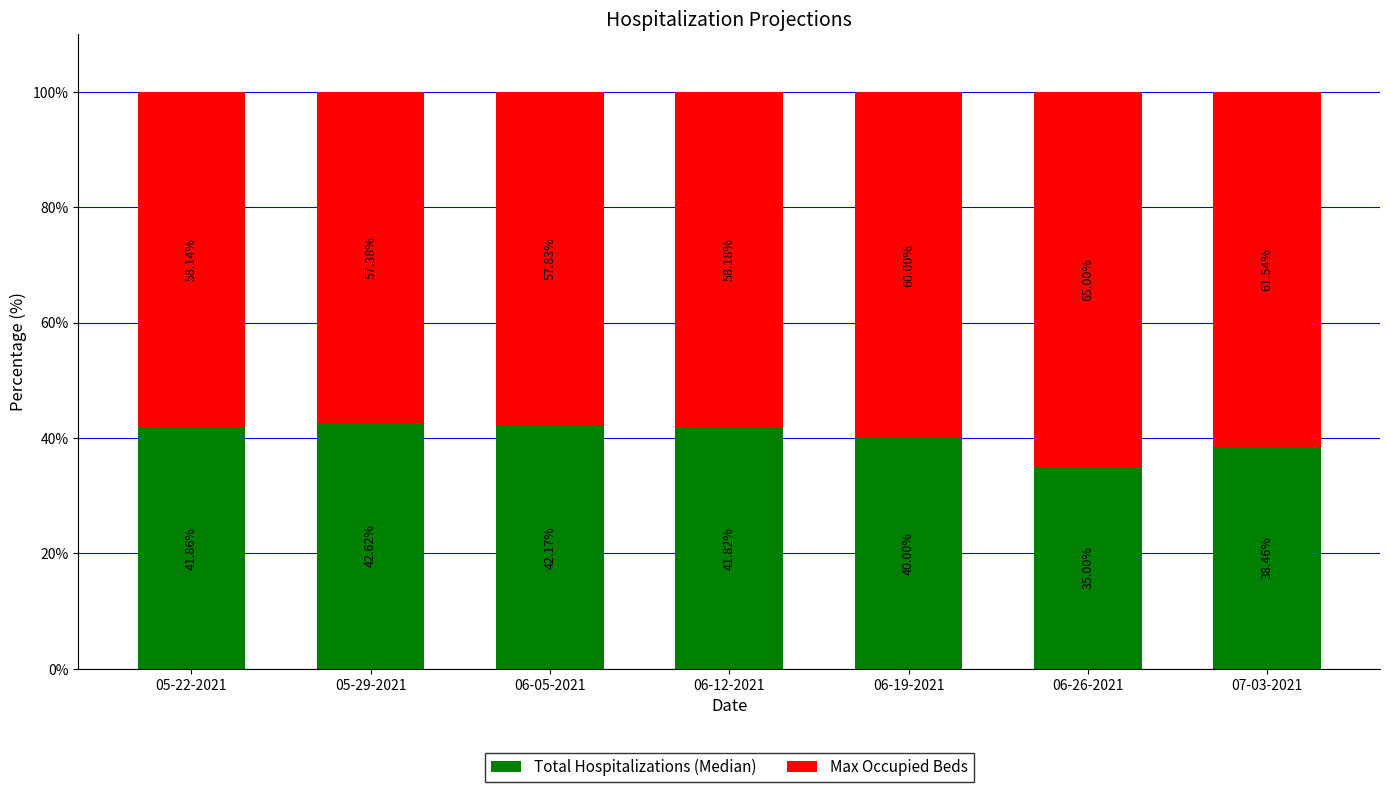

What is the difference between the Total Hospitalizations (Median) values at 07-03-2021 and 06-26-2021?

3.5